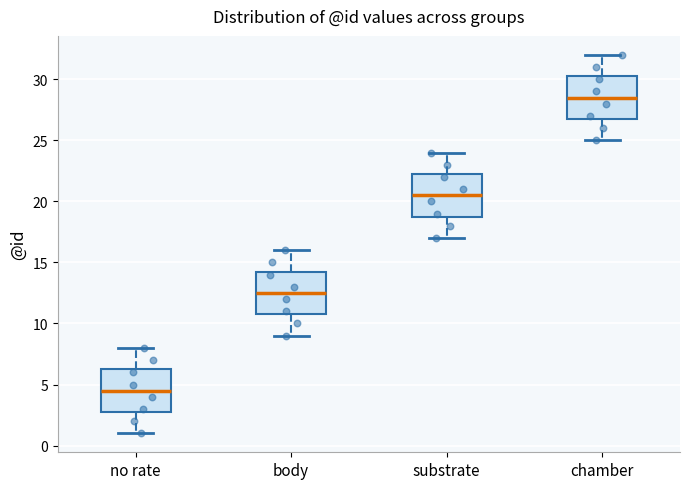

Reading left to right, read every box against the y-axis: the position of its median line, the range the box covers, and the ends of its whiskers. The values are not printed on the chart, so give them approximately, as read against the axis.

no rate: median 4.5, box 3.0 to 6.5, whiskers 1.0 to 8.0
body: median 12.5, box 11.0 to 14.5, whiskers 9.0 to 16.0
substrate: median 20.5, box 19.0 to 22.5, whiskers 17.0 to 24.0
chamber: median 28.5, box 27.0 to 30.5, whiskers 25.0 to 32.0